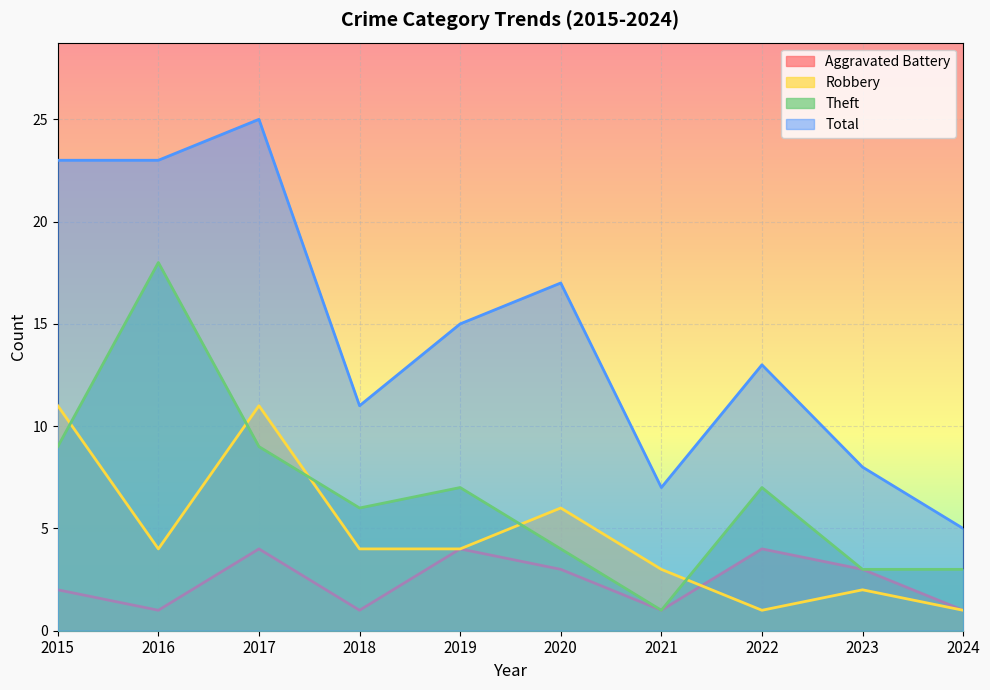

True or false: Total and Aggravated Battery cross at least once.

False